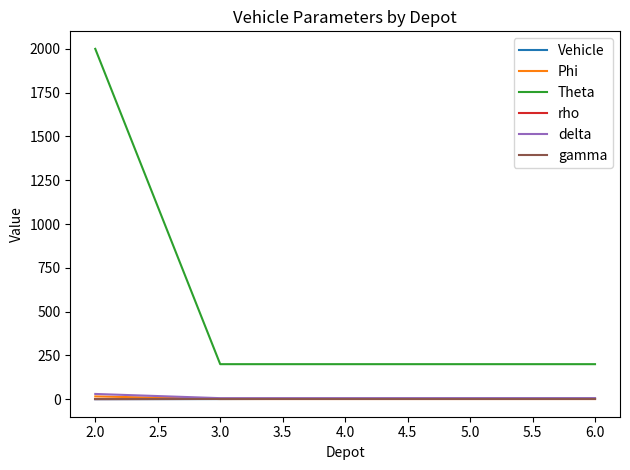

What are all the series names shown in the legend?

Vehicle, Phi, Theta, rho, delta, gamma